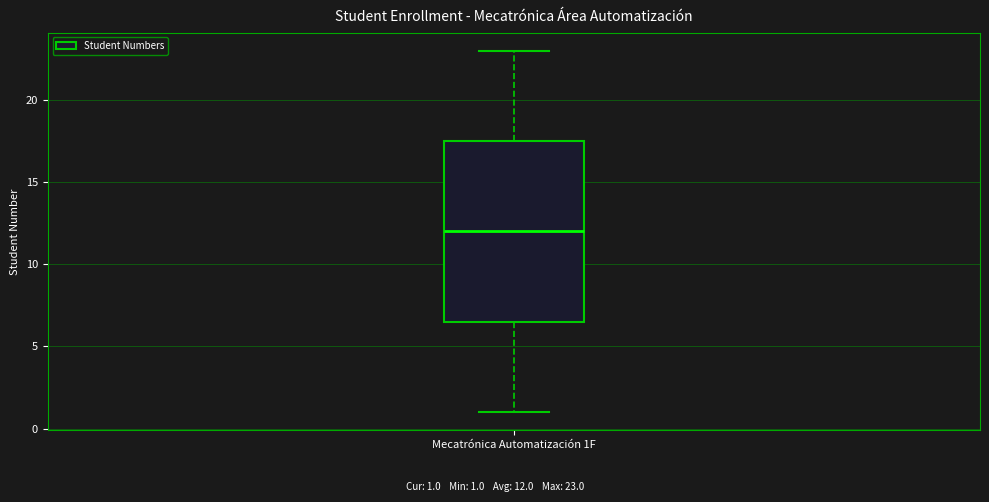

Transcribe this box plot: give where the median line is, the range the box spans, and where the two whiskers end, as read against the y-axis. The values are not printed on the chart, so give them approximately, as read against the axis.

median 12.0, box 6.5 to 17.5, whiskers 1.0 to 23.0